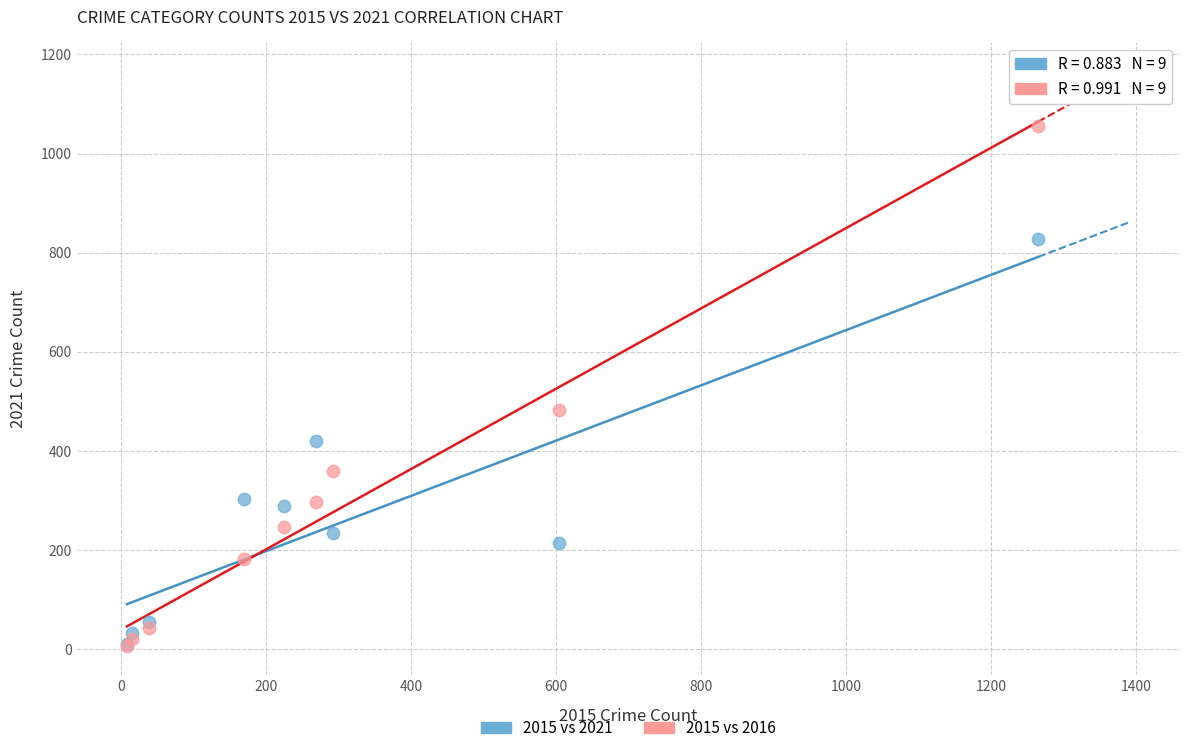

Which series contains the highest Y value?

2015 vs 2016